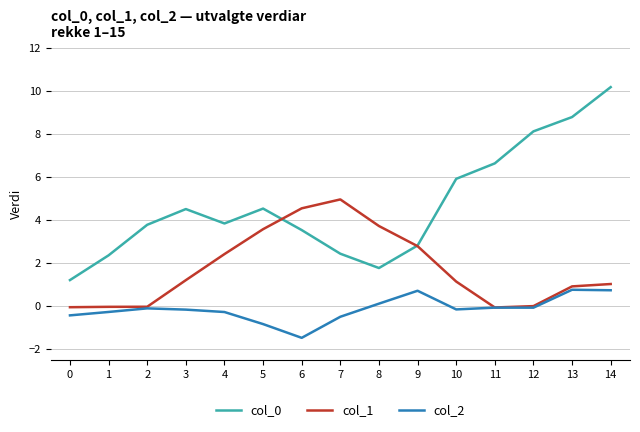

What is the difference between the second highest and second lowest values in the col_1 series?

4.6